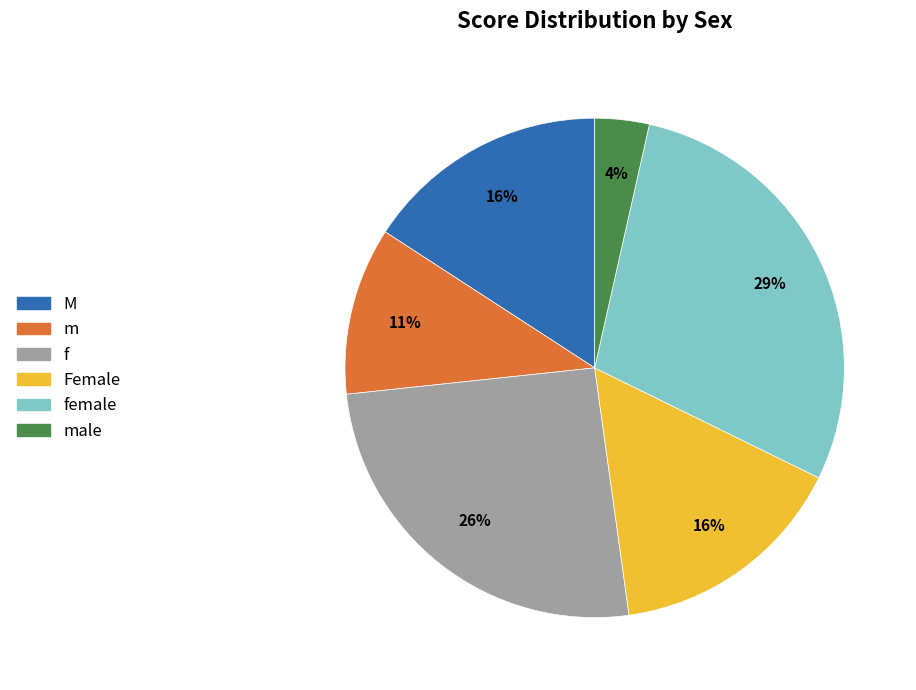

Is there any slice that represents more than half of the pie?

No